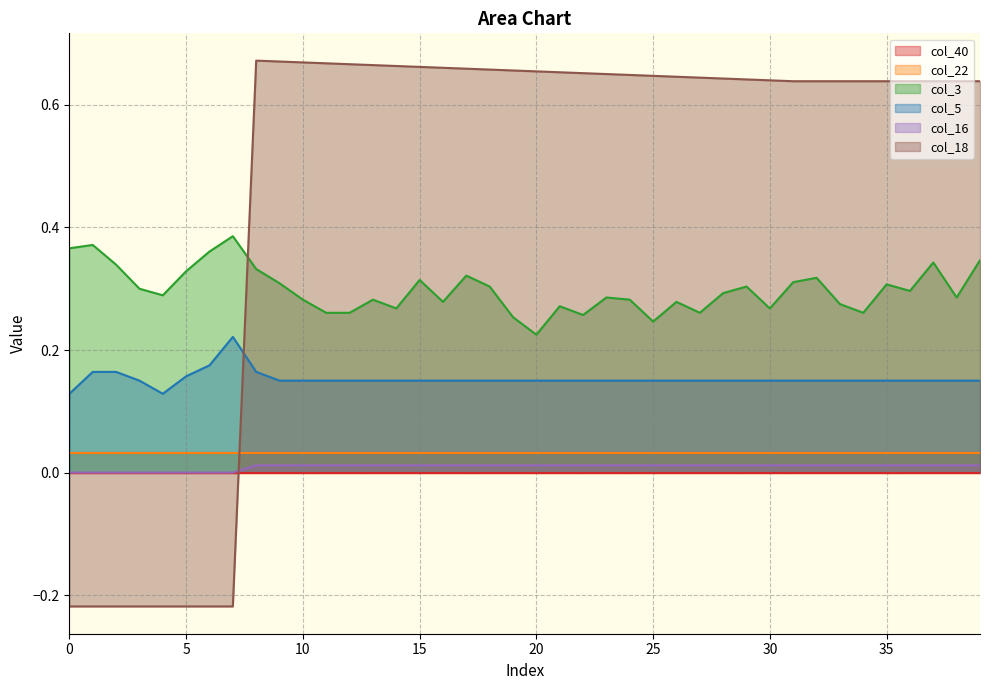

Which series has the widest spread of values?

col_18